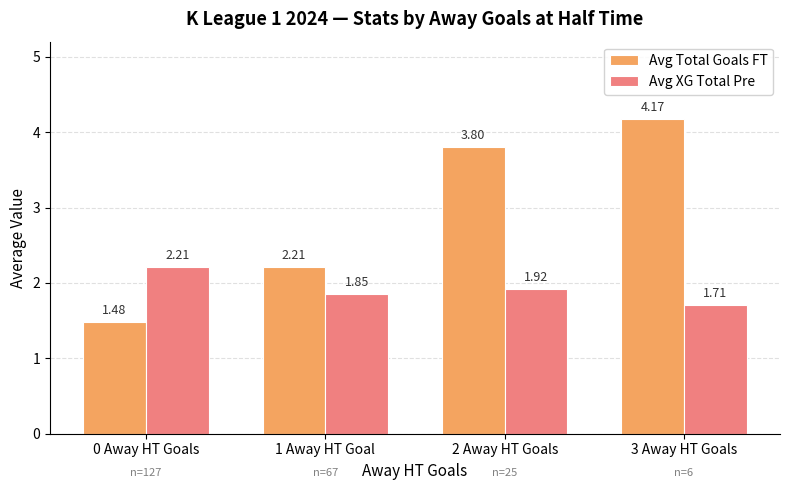

At 2 Away HT Goals, list the series in order from smallest to largest.

Avg XG Total Pre, Avg Total Goals FT